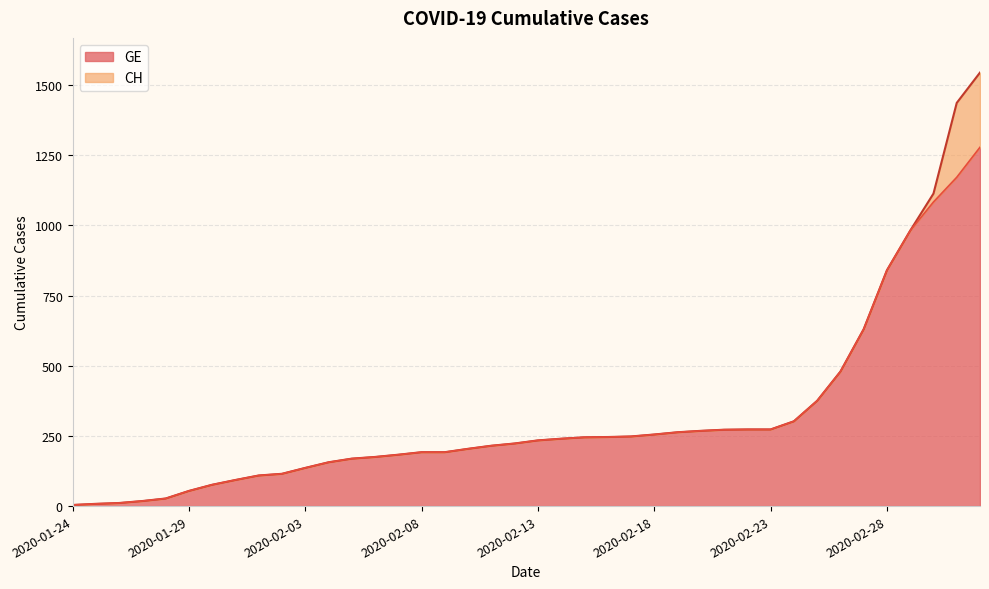

Reading right to left, list all the values displayed in this chart.

CH: 1544	1436	1113	981	840	630	479	375	302	273	273	272	268	263	255	248	246	245	240	234	223	215	204	192	192	183	175	169	156	136	115	109	93	76	54	27	18	11	8	4
GE: 1278	1171	1083	981	840	630	479	375	302	273	273	272	268	263	255	248	246	245	240	234	223	215	204	192	192	183	175	169	156	136	115	109	93	76	54	27	18	11	8	4